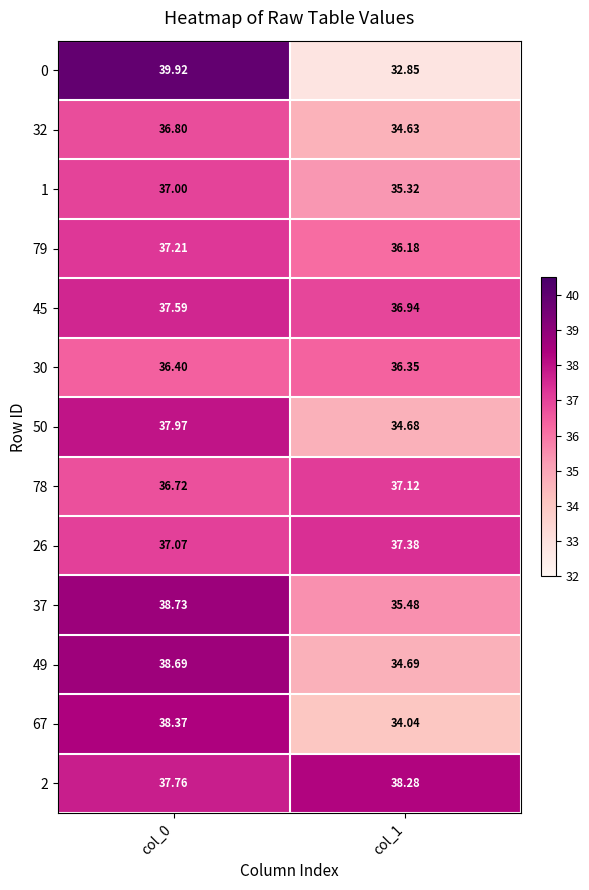

Is the value of 1 at col_1 greater than the value of 78 at col_0?

No